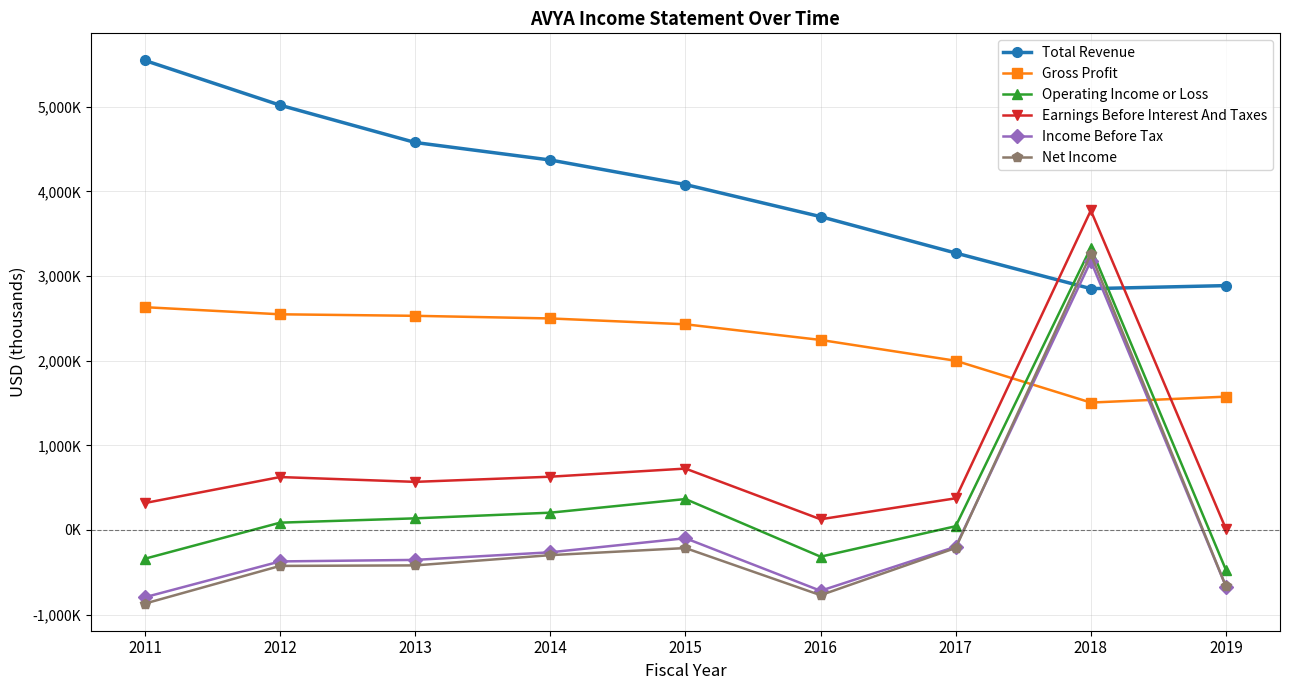

In Operating Income or Loss, how many points are lower than both neighbors (excluding endpoints)?

1